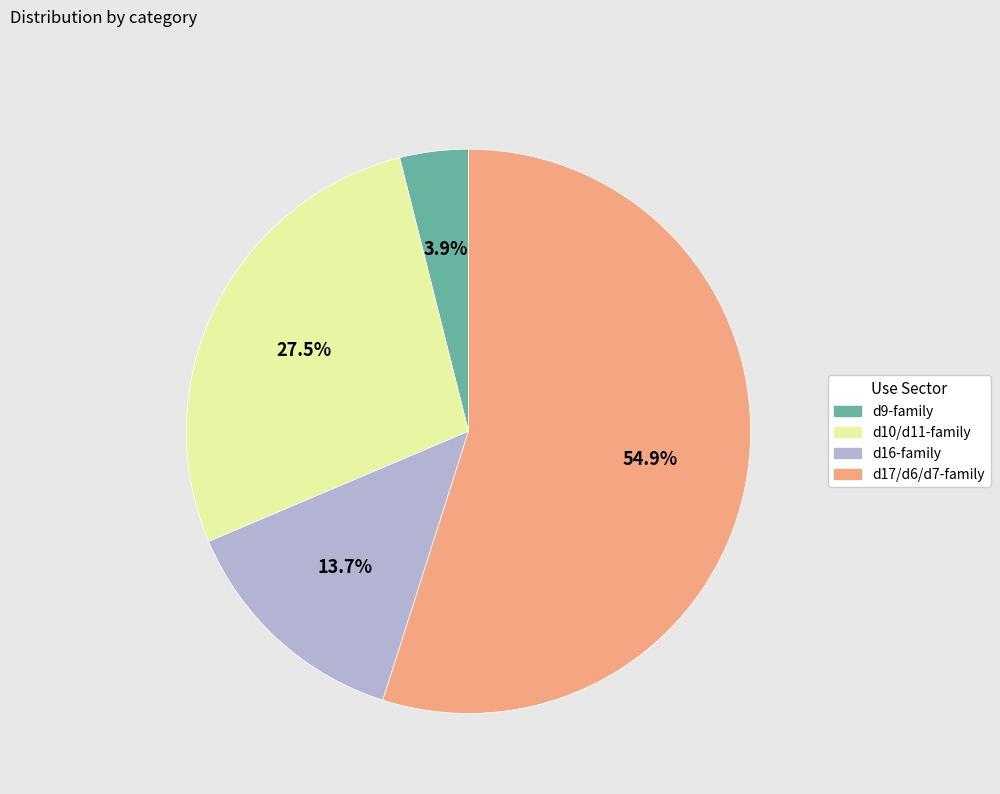

Is there a majority slice in this chart?

Yes